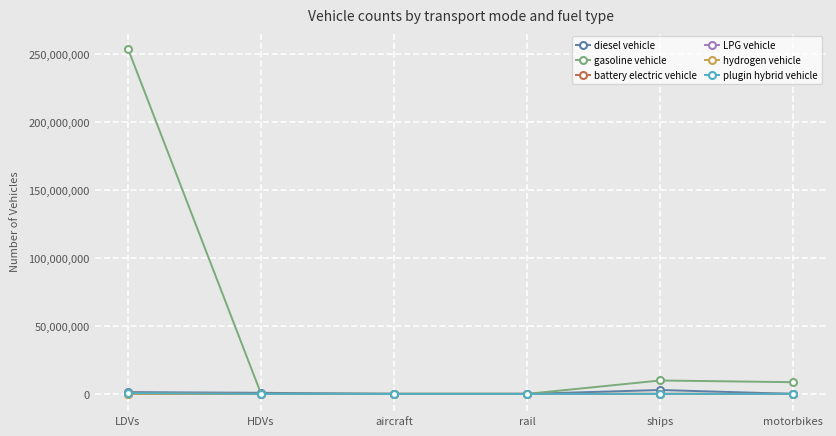

Count the number of data series in this chart.

6